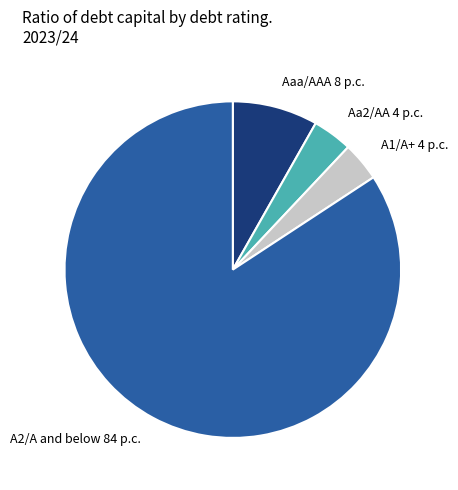

Is the sum of Aa2/AA 4 p.c. and Aaa/AAA 8 p.c. greater than half?

No